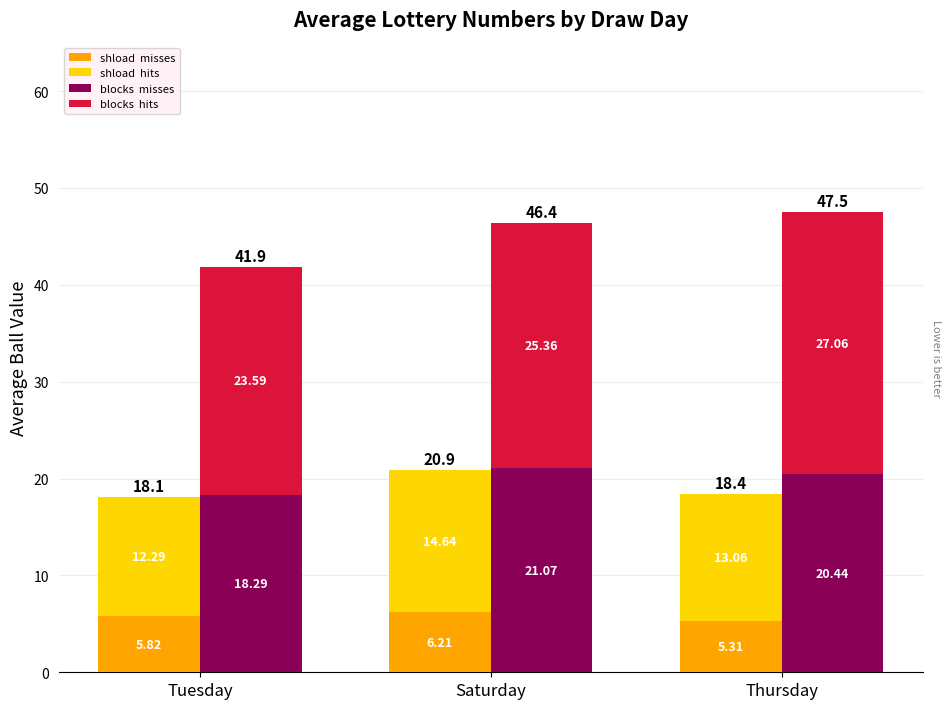

The blocks  hits series shows 23.6 at Tuesday. True or false?

True